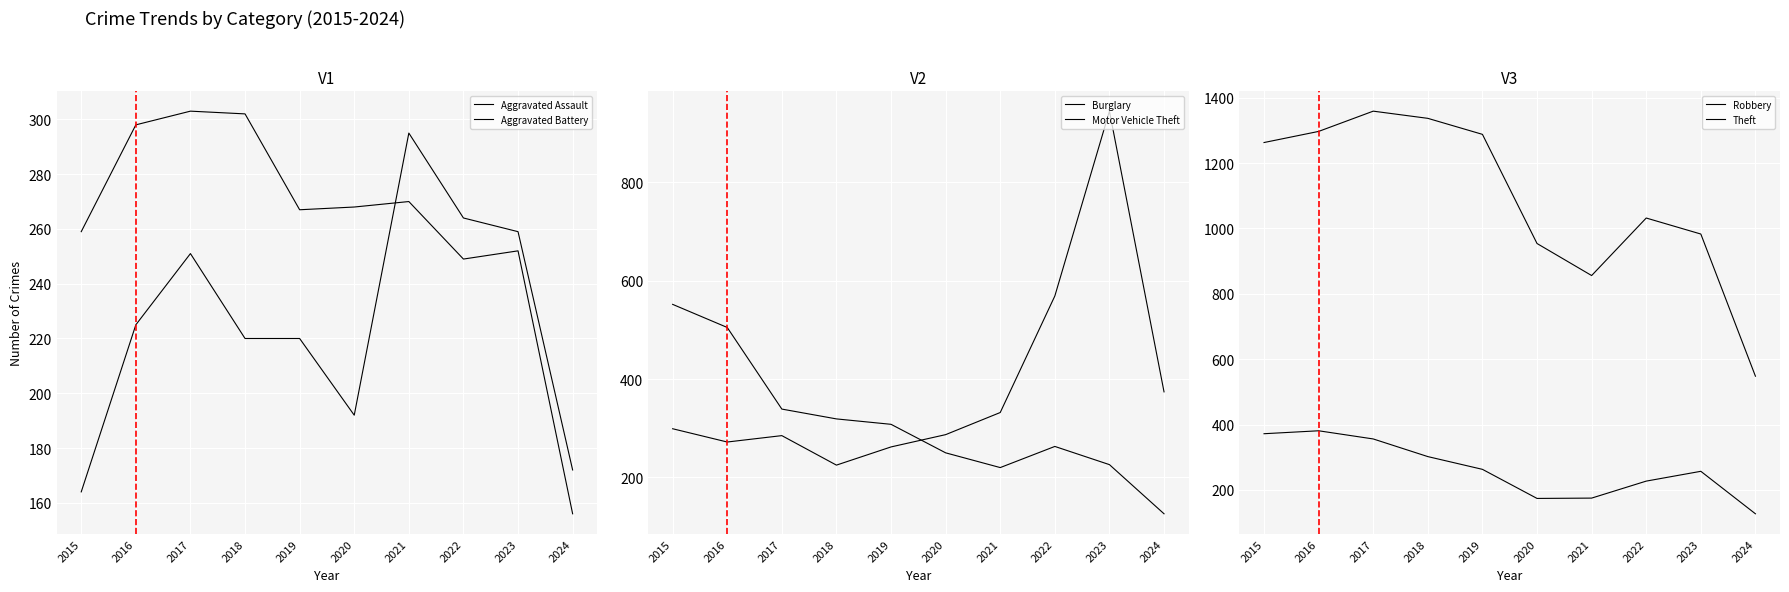

What are all the series names shown in the legend?

Aggravated Assault, Aggravated Battery, Burglary, Motor Vehicle Theft, Robbery, Theft